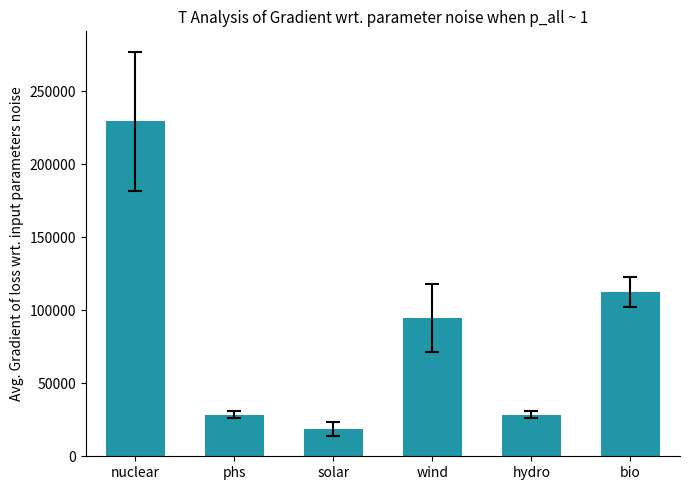

True or false: the data shows 31928.1 at solar.

False